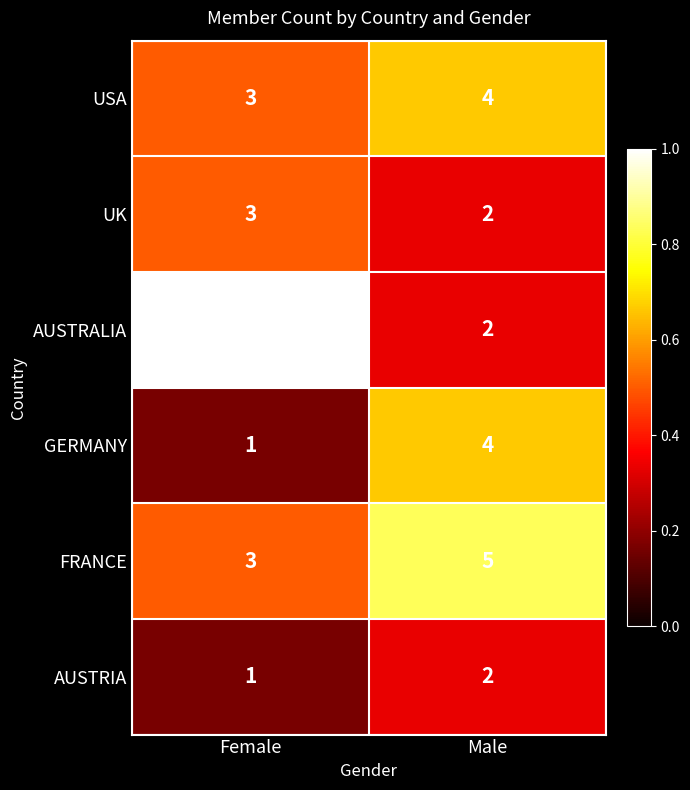

What is the total value across all series at Male?

19